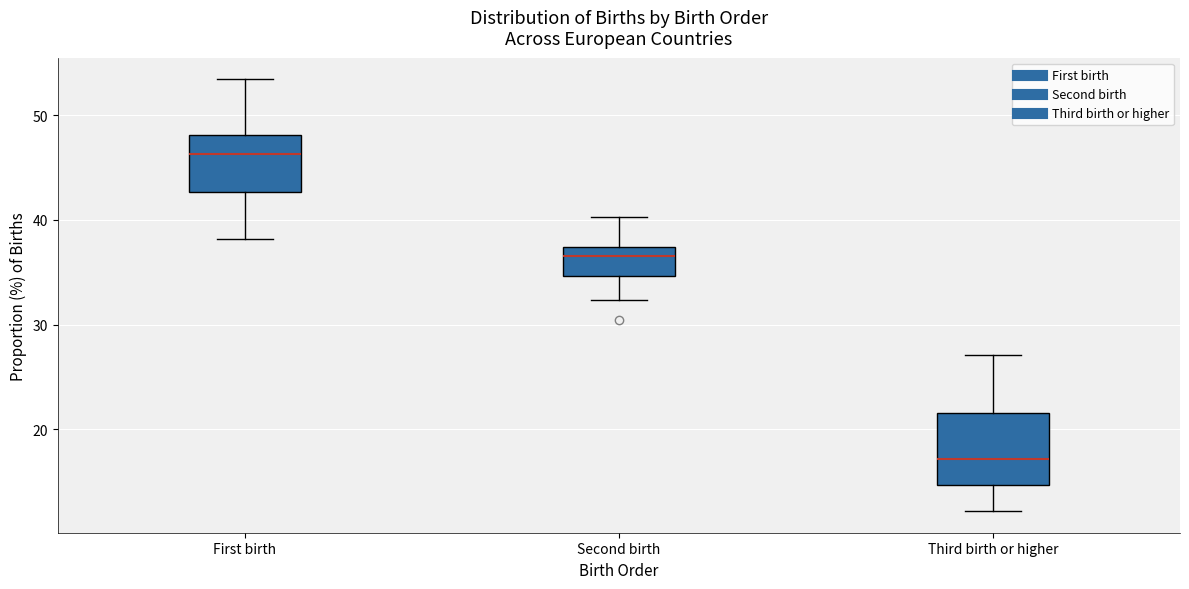

Where is the upper edge of the box for First birth on the y-axis? The values are not printed on the chart, so give them approximately, as read against the axis.

48